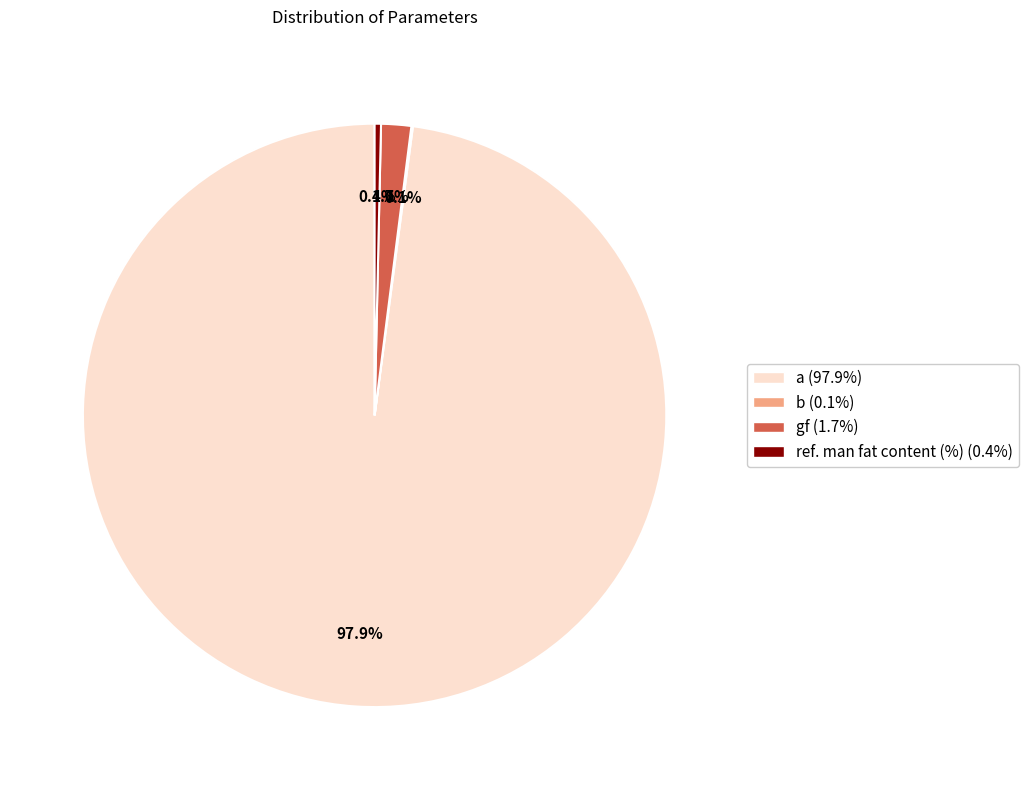

The a slice represents 98% of the pie. True or false?

True